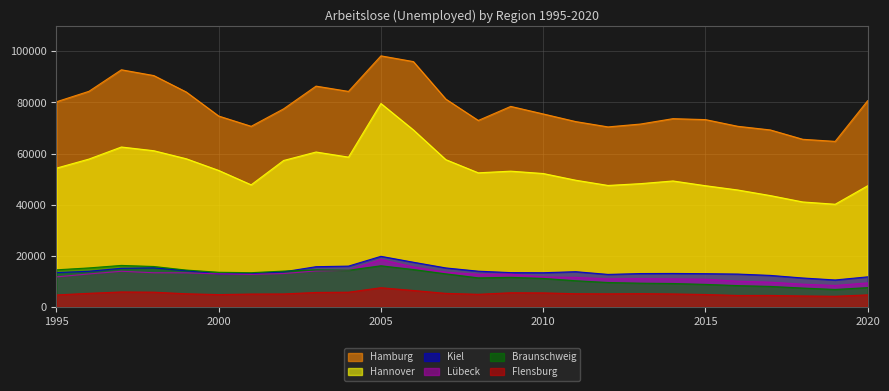

What is the value of the Hamburg point at the 16th from the left?

75508